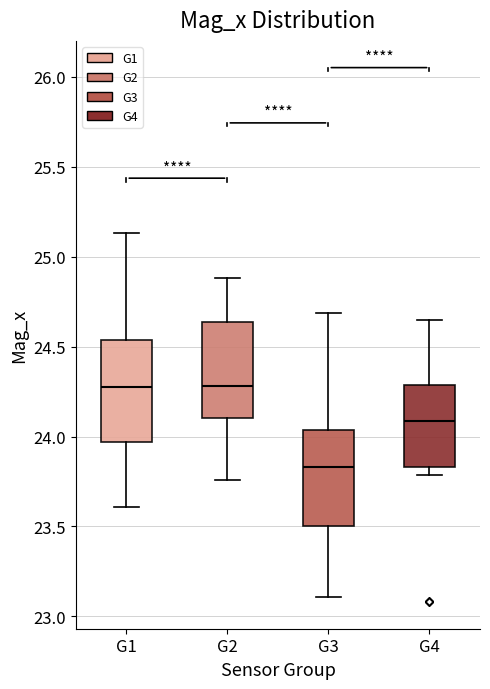

Reading left to right, transcribe this box plot: for each box, give where its median line is, the range the box spans, and where its two whiskers end, as read against the y-axis. The values are not printed on the chart, so give them approximately, as read against the axis.

G1: median 24.30, box 23.95 to 24.55, whiskers 23.60 to 25.15
G2: median 24.30, box 24.10 to 24.65, whiskers 23.75 to 24.90
G3: median 23.85, box 23.50 to 24.05, whiskers 23.10 to 24.70
G4: median 24.10, box 23.85 to 24.30, whiskers 23.80 to 24.65